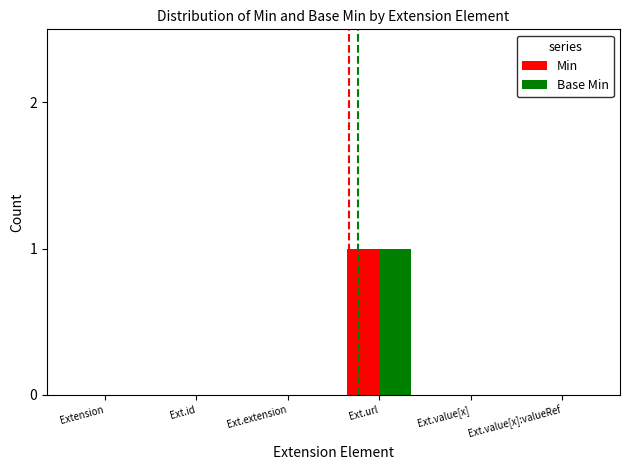

Which category has the highest value across all series?

Ext.url